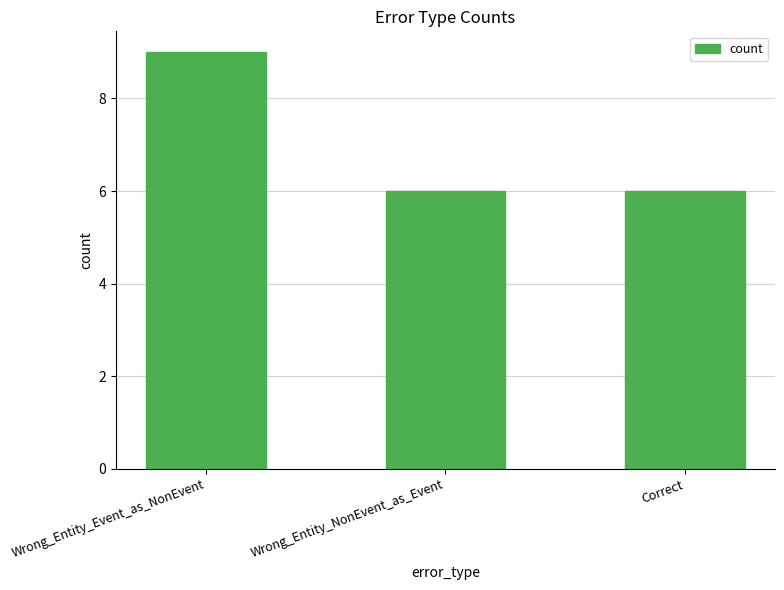

True or false: the data shows 5 at Wrong_Entity_Event_as_NonEvent.

False